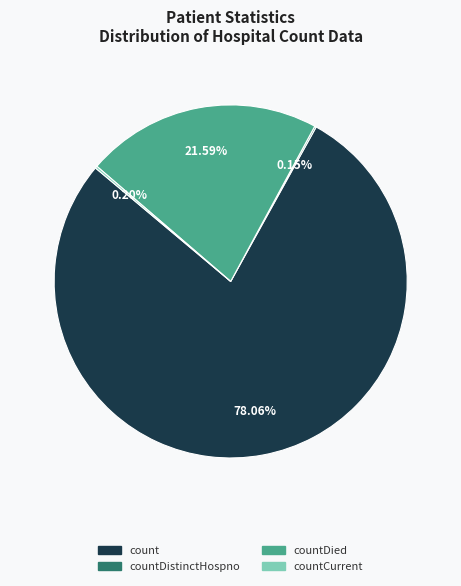

Does any single category account for the majority?

Yes